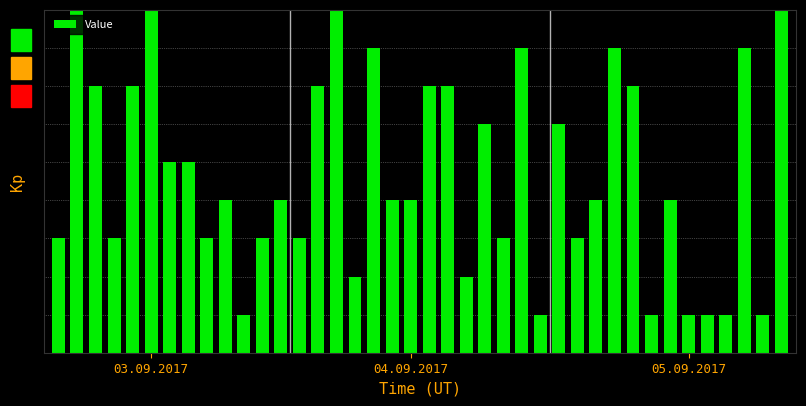

Are the bars horizontal?

No